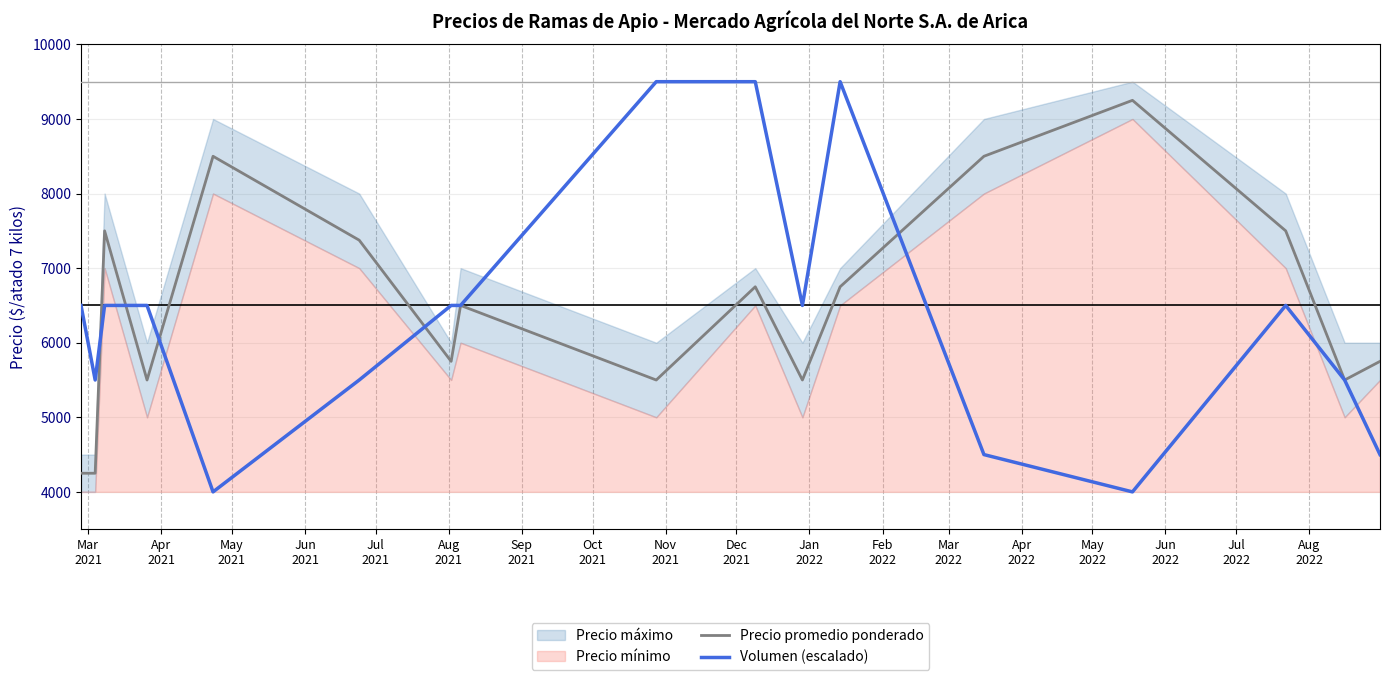

What is the highest value of the Volumen (escalado) series?

9500.0